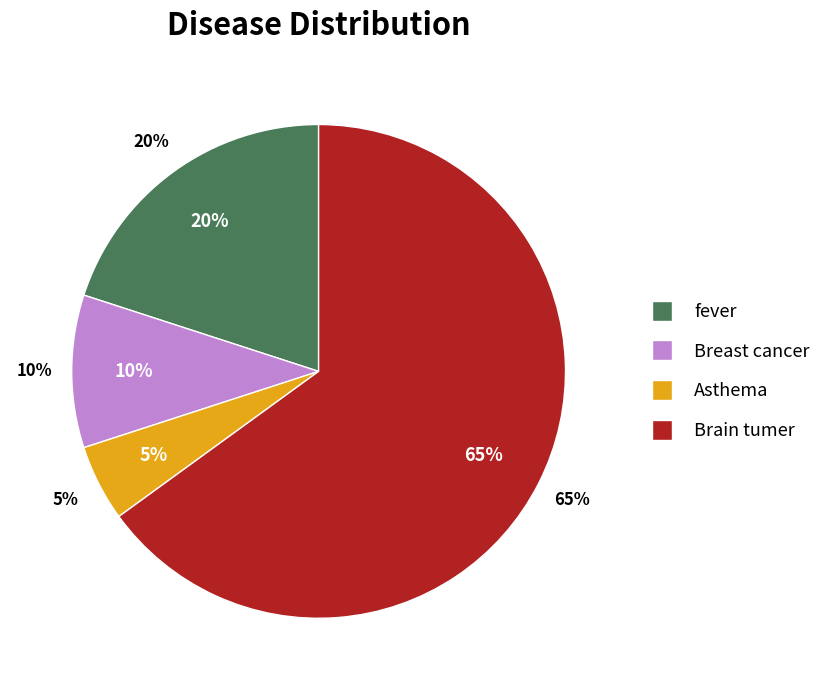

Which category has the biggest portion of the pie?

Brain tumer